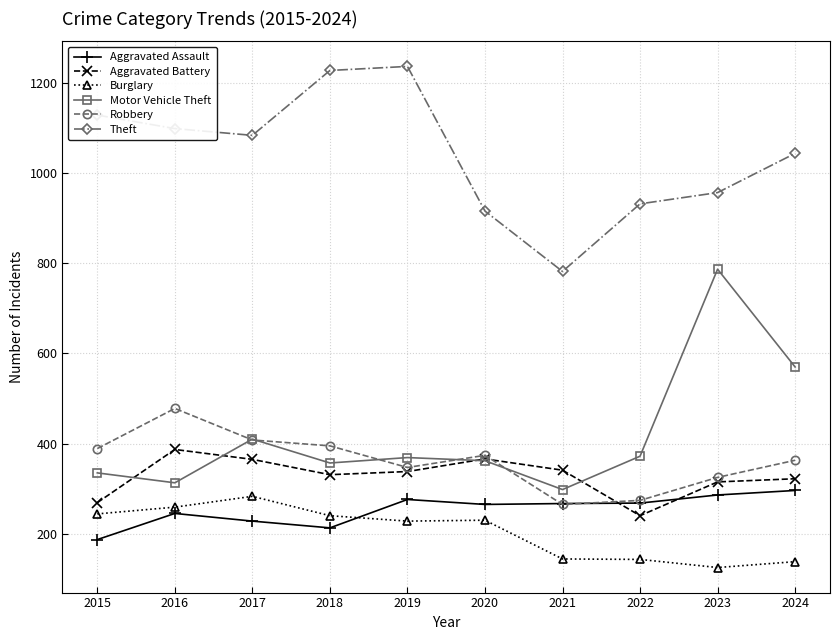

What is the difference between the maximum and second lowest values in the Theft series?

321